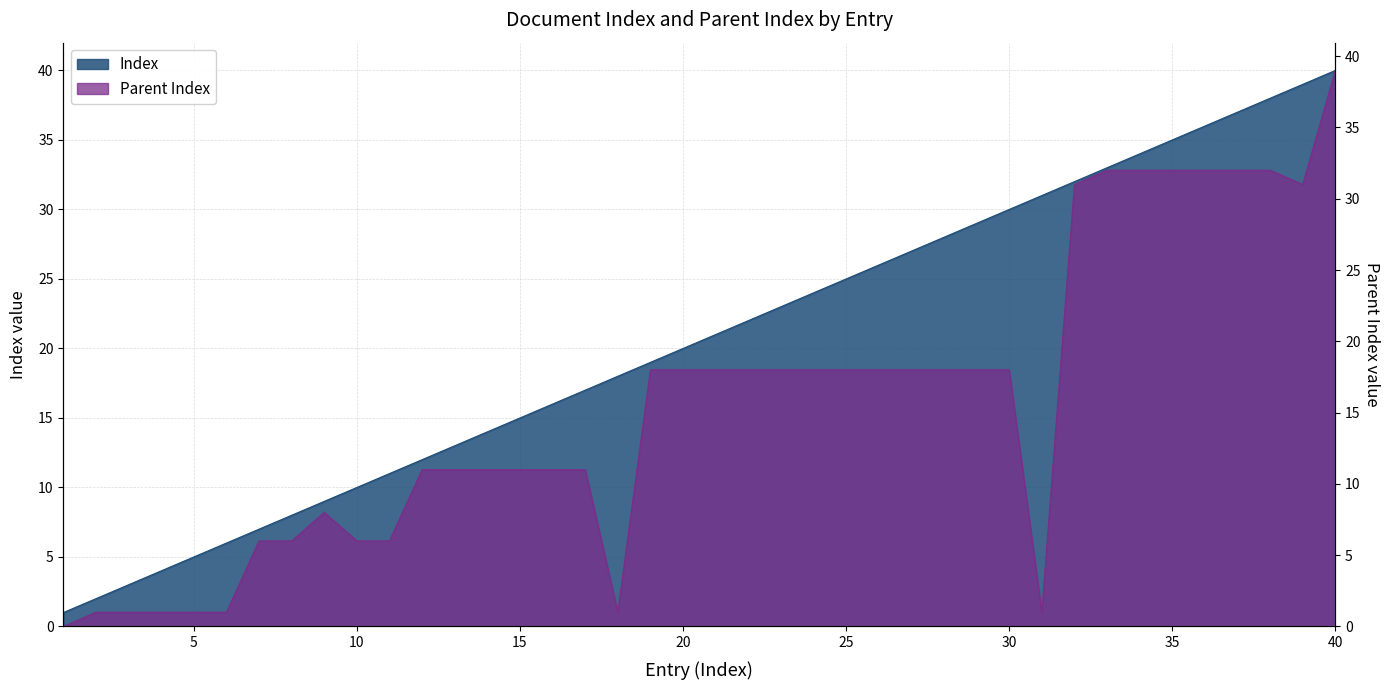

What is the sum of all Index values?

820